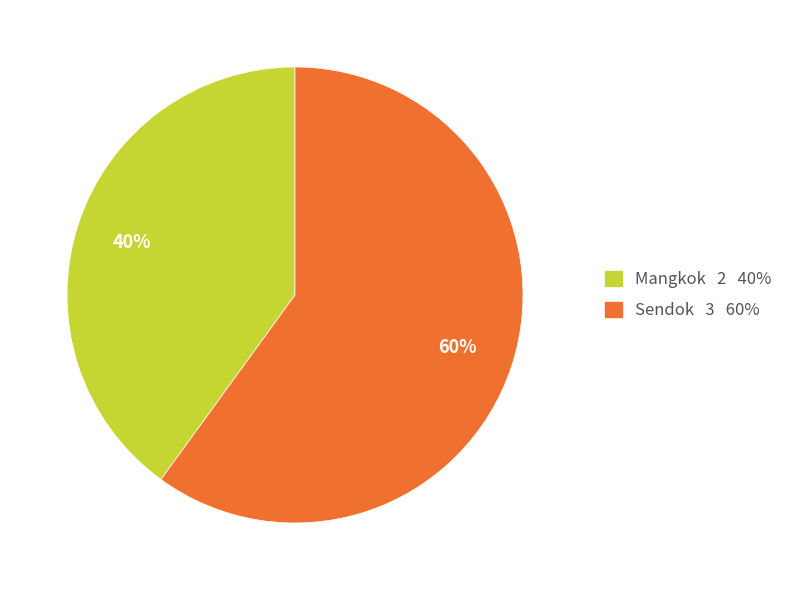

What is the largest slice in the pie chart?

Sendok